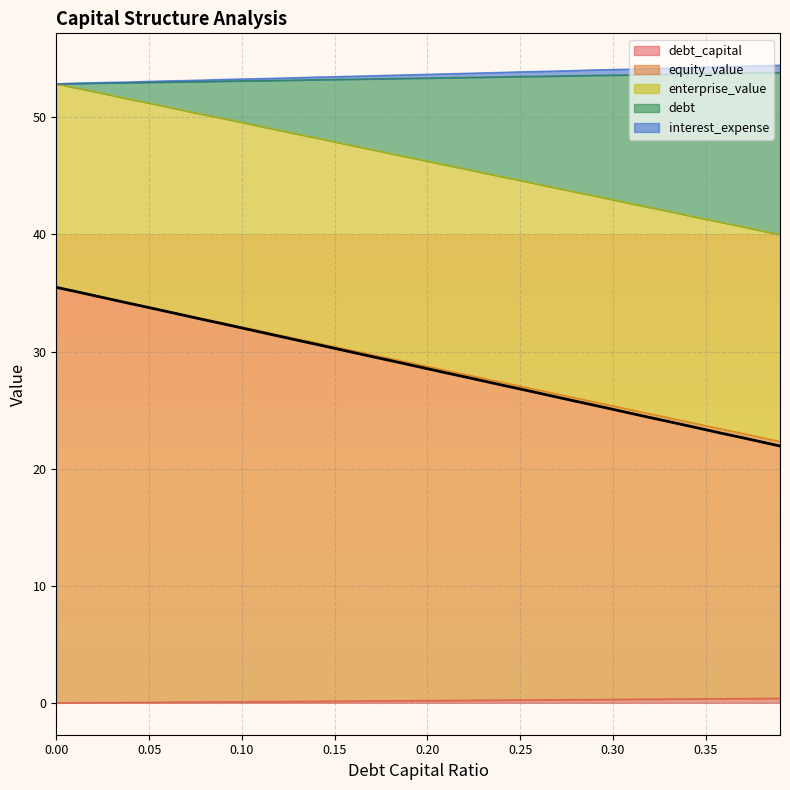

Reading left to right, transcribe all the data shown in this chart.

debt_capital: 0.0	0.0	0.0	0.0	0.0	0.1	0.1	0.1	0.1	0.1	0.1	0.1	0.1	0.1	0.1	0.1	0.2	0.2	0.2	0.2	0.2	0.2	0.2	0.2	0.2	0.2	0.3	0.3	0.3	0.3	0.3	0.3	0.3	0.3	0.3	0.3	0.4	0.4	0.4	0.4
equity_value: 35.5	35.1	34.8	34.4	34.1	33.8	33.4	33.0	32.7	32.4	32.0	31.7	31.3	31.0	30.6	30.3	29.9	29.6	29.2	28.9	28.5	28.2	27.8	27.5	27.1	26.8	26.4	26.1	25.8	25.4	25.1	24.7	24.4	24.0	23.7	23.3	23.0	22.6	22.3	21.9
enterprise_value: 52.9	52.9	52.9	52.9	53.0	53.0	53.0	53.0	53.1	53.1	53.1	53.1	53.2	53.2	53.2	53.2	53.3	53.3	53.3	53.3	53.4	53.4	53.4	53.4	53.5	53.5	53.5	53.5	53.6	53.6	53.6	53.6	53.7	53.7	53.7	53.7	53.8	53.8	53.8	53.8
debt: 35.5	35.1	34.8	34.5	34.1	33.8	33.5	33.1	32.8	32.5	32.1	31.8	31.4	31.1	30.8	30.4	30.1	29.7	29.4	29.1	28.7	28.4	28.1	27.7	27.4	27.1	26.7	26.4	26.0	25.7	25.4	25.0	24.7	24.3	24.0	23.7	23.3	23.0	22.7	22.3
interest_expense: 52.9	52.5	52.2	51.9	51.5	51.2	50.9	50.5	50.2	49.9	49.6	49.2	48.9	48.6	48.2	47.9	47.6	47.2	46.9	46.6	46.3	45.9	45.6	45.3	44.9	44.6	44.3	44.0	43.6	43.3	43.0	42.6	42.3	42.0	41.6	41.3	41.0	40.7	40.3	40.0